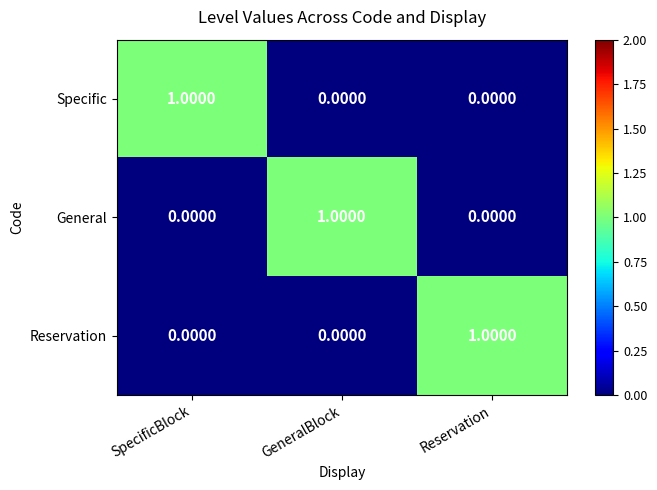

At how many categories does at least one series exceed 0?

3